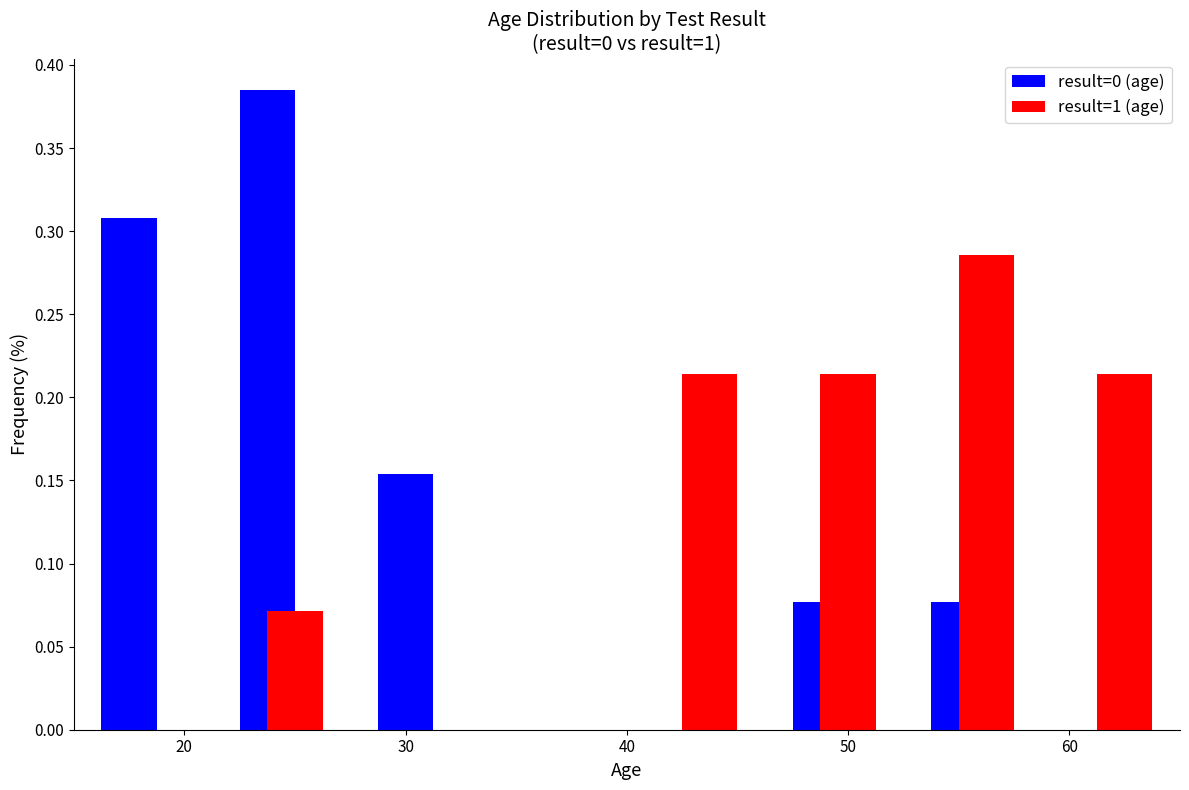

Reading left to right, transcribe this chart: for each range on the x-axis, give the height of each series' bar. Neither the bar edges nor the heights are printed on the chart, so give them approximately, as read against the axes.

15 to 21: result=0 (age)=0.310	result=1 (age)=0
21 to 28: result=0 (age)=0.385	result=1 (age)=0.070
28 to 34: result=0 (age)=0.155	result=1 (age)=0
34 to 40: result=0 (age)=0	result=1 (age)=0
40 to 46: result=0 (age)=0	result=1 (age)=0.215
46 to 53: result=0 (age)=0.075	result=1 (age)=0.215
53 to 59: result=0 (age)=0.075	result=1 (age)=0.285
59 to 65: result=0 (age)=0	result=1 (age)=0.215